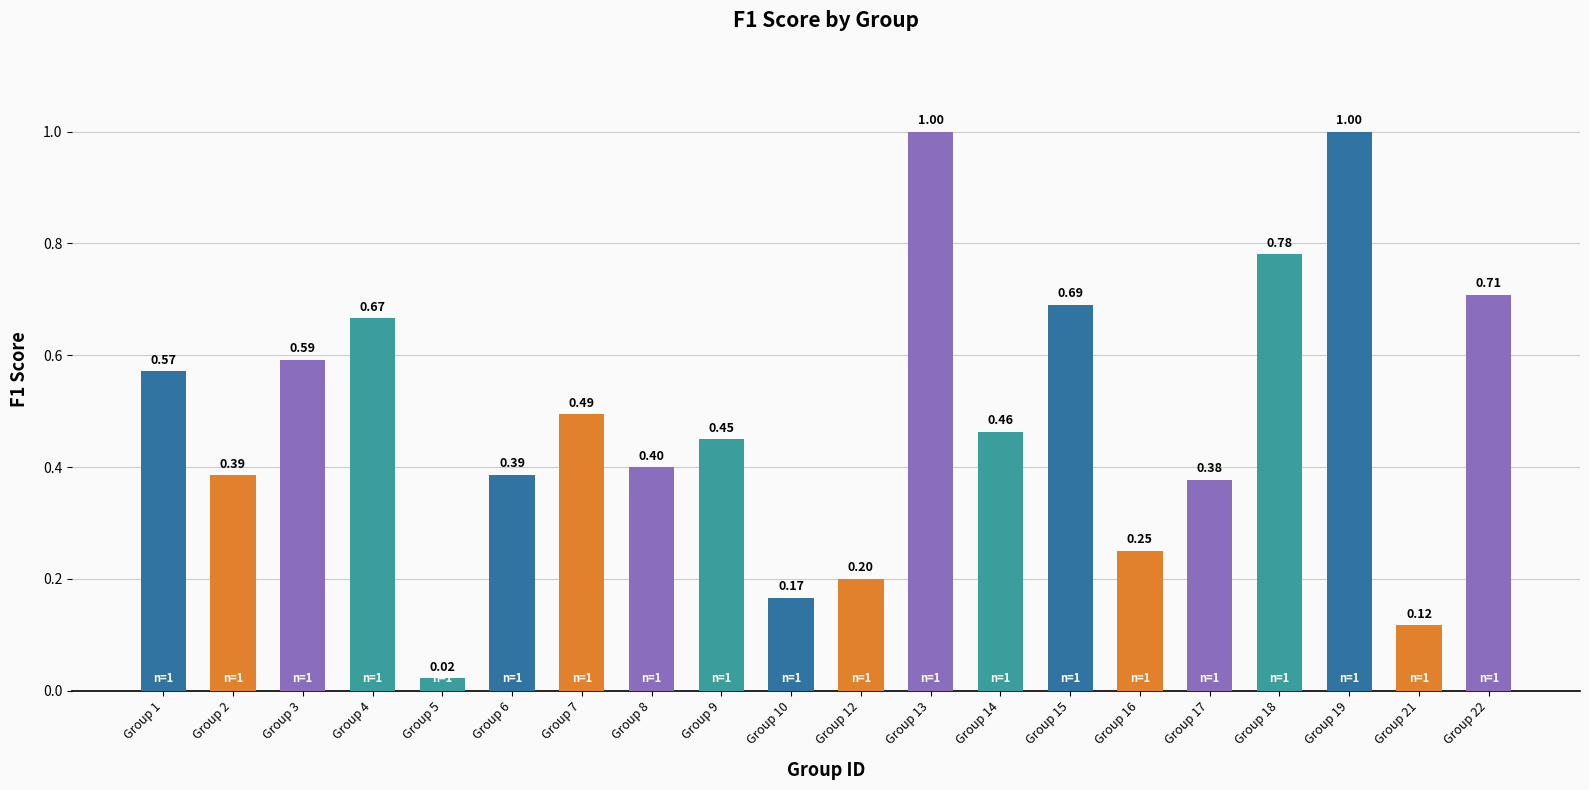

What is the change in value from Group 3 to Group 4?

+0.1